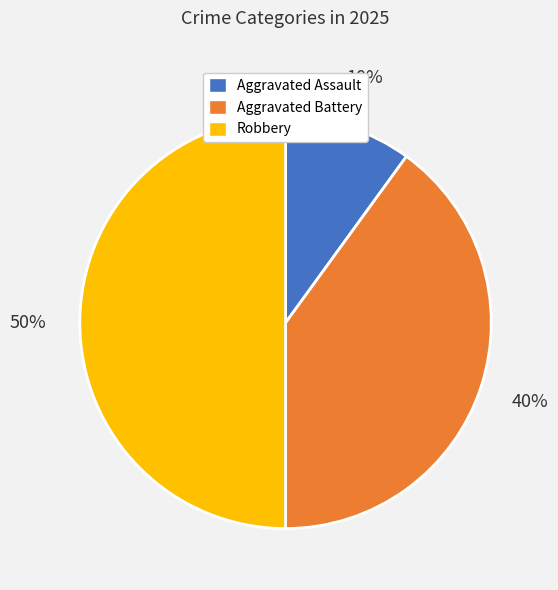

Is it true that Aggravated Battery is 40% of the pie?

True